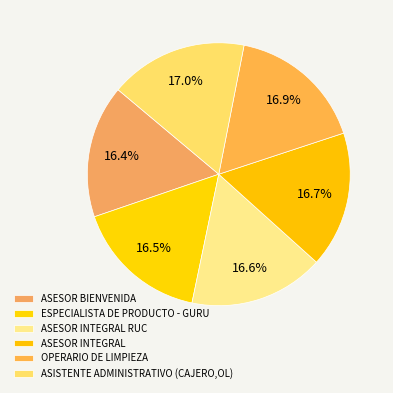

The ASESOR INTEGRAL slice represents 17% of the pie. True or false?

True